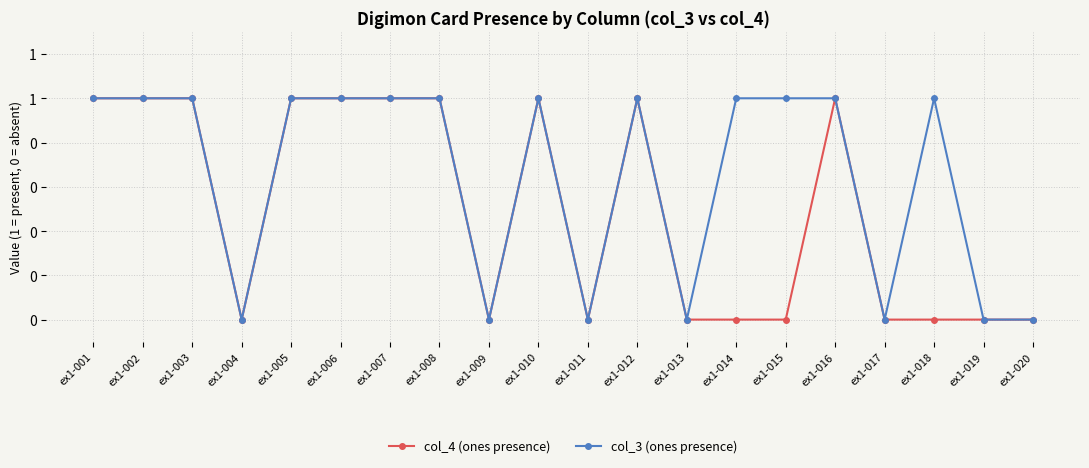

What is the approximate value of col_4 (ones presence) at ex1-012?

1